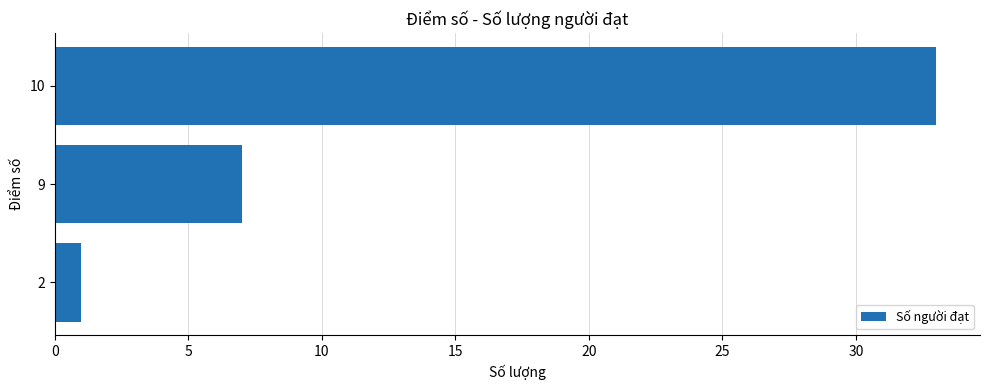

What is the difference between the values at 2 and 10?

32